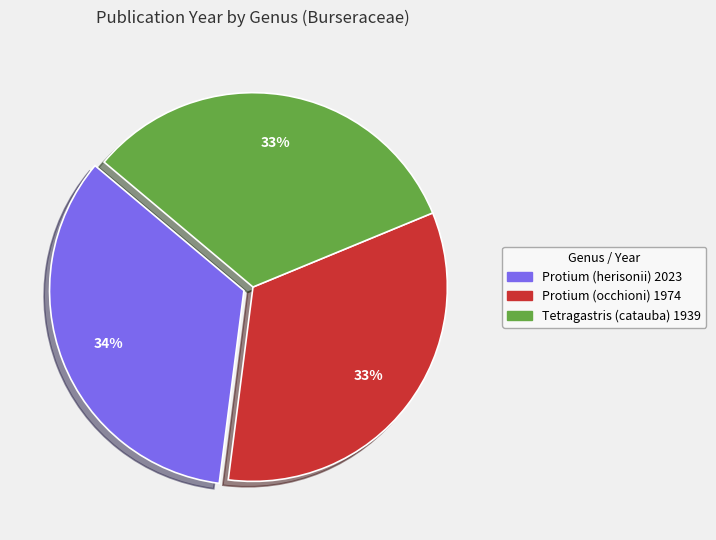

To the nearest percent, what percentage of the pie is Tetragastris (catauba)?

33%